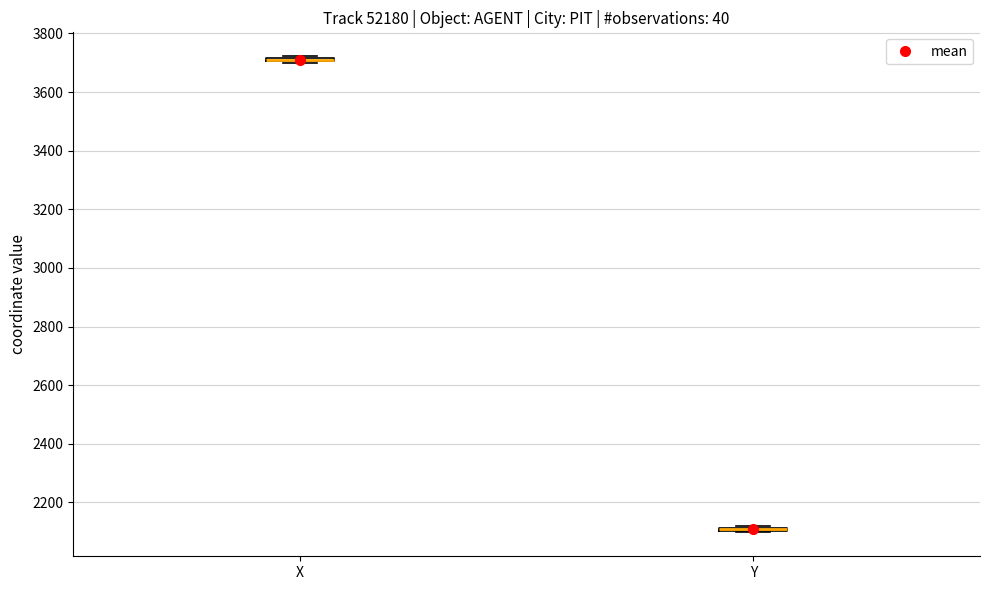

Where is the upper edge of the box for Y on the y-axis? The values are not printed on the chart, so give them approximately, as read against the axis.

2120